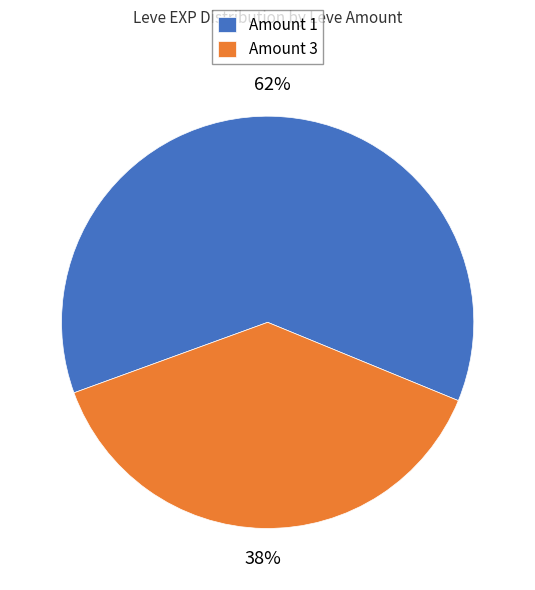

Count the number of slices in the pie.

2